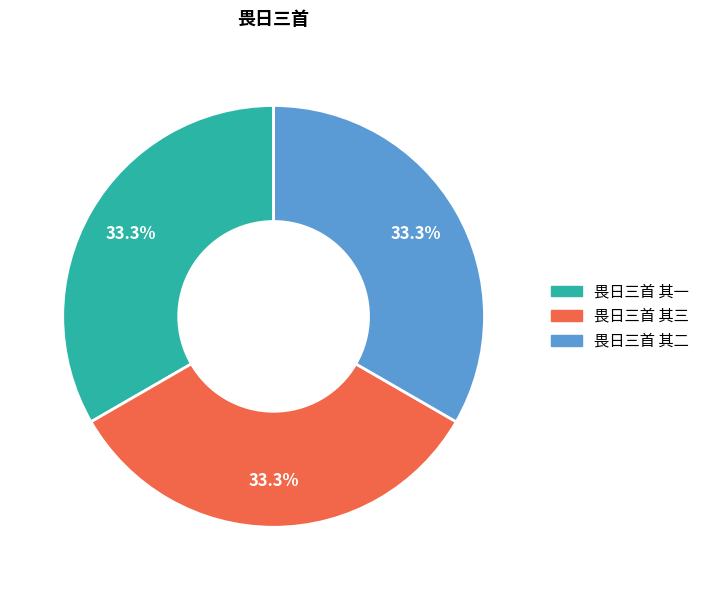

True or false: 畏日三首 其一 accounts for 44% of the total.

False